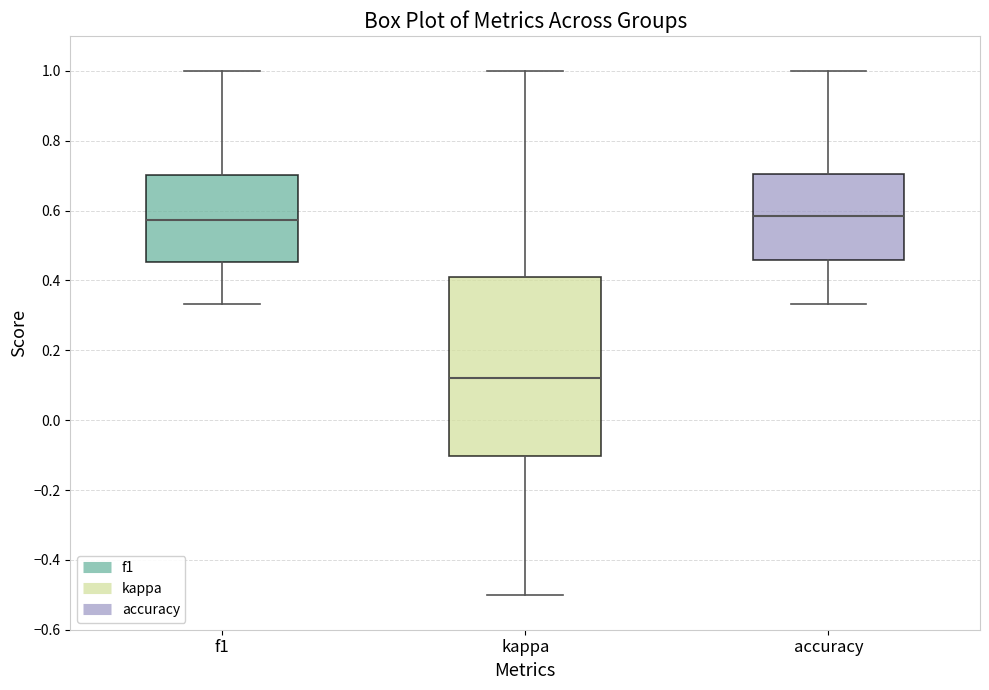

Comparing the boxes themselves (not the whiskers), which one is the tallest?

kappa